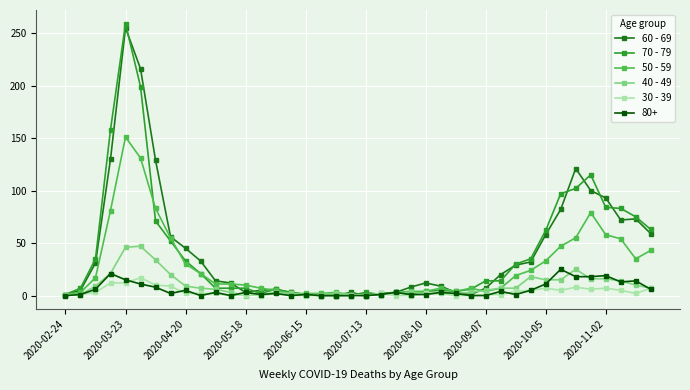

What is the greatest value displayed?

259